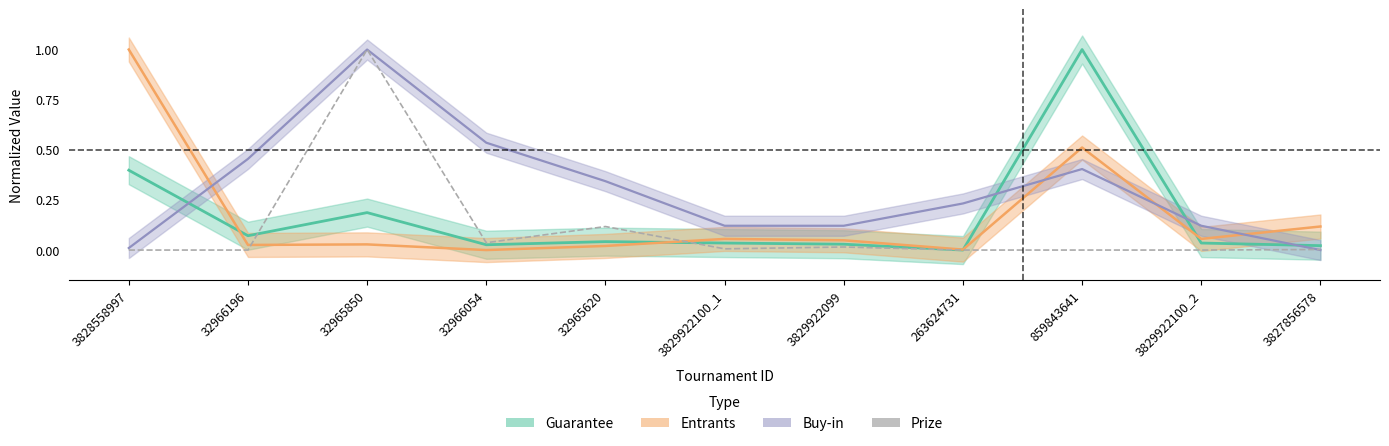

Reading left to right, list all the values displayed in this chart.

0.0	0.0	1.0	0.0	0.1	0.0	0.0	0.0	0.0	0.0	0.0